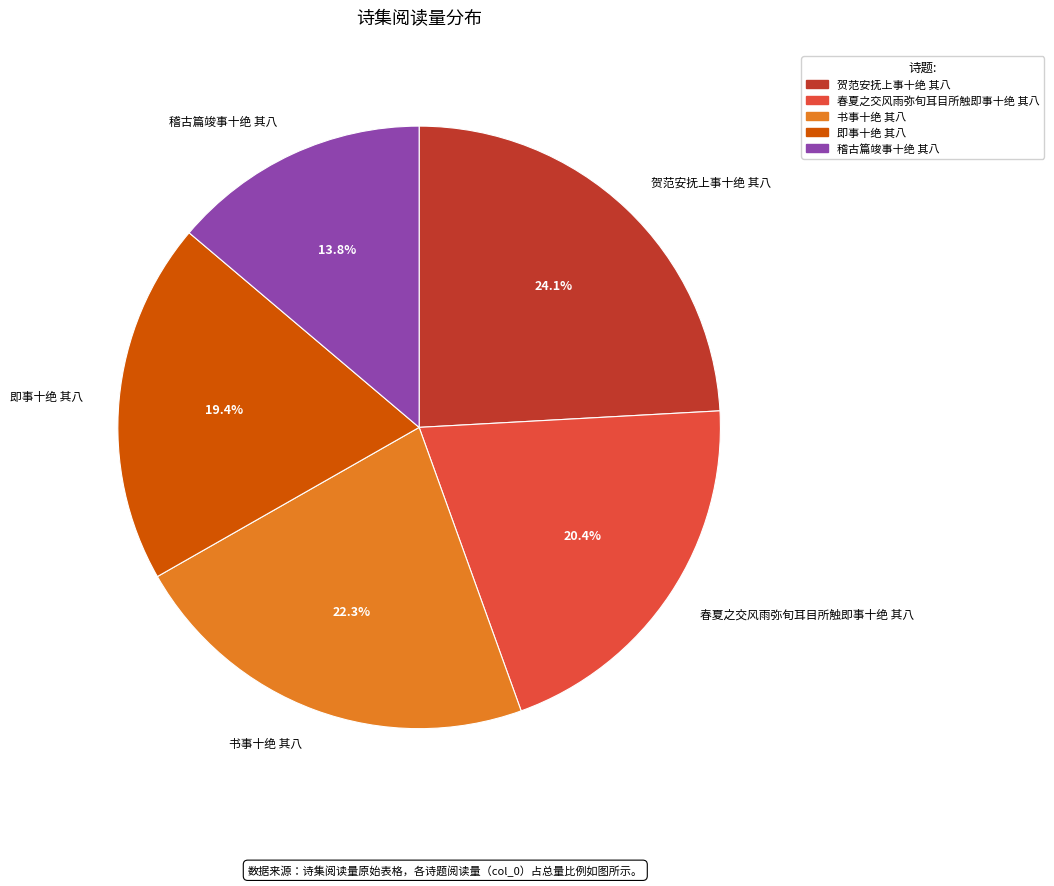

Which slice is the smallest?

稽古篇竣事十绝 其八